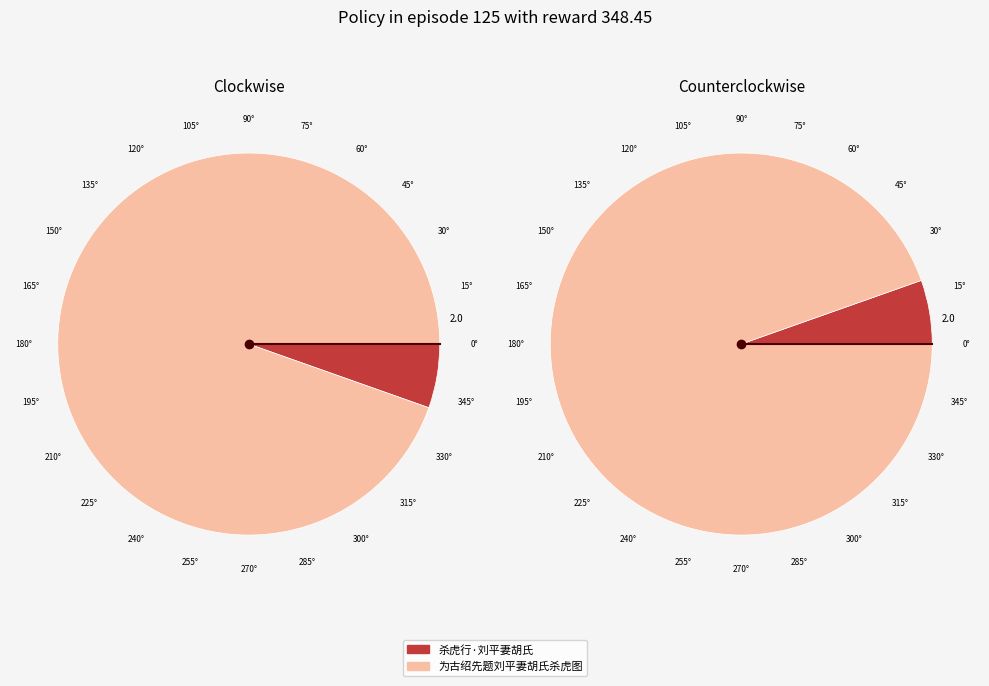

Count the number of slices in the pie.

2